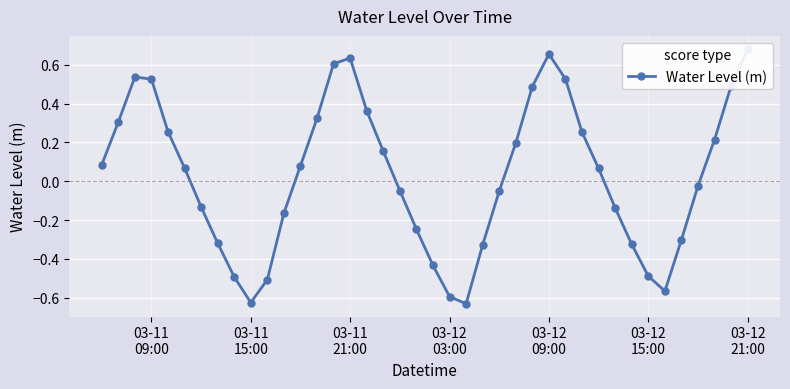

What is the value of the 15th point from the left?

0.6